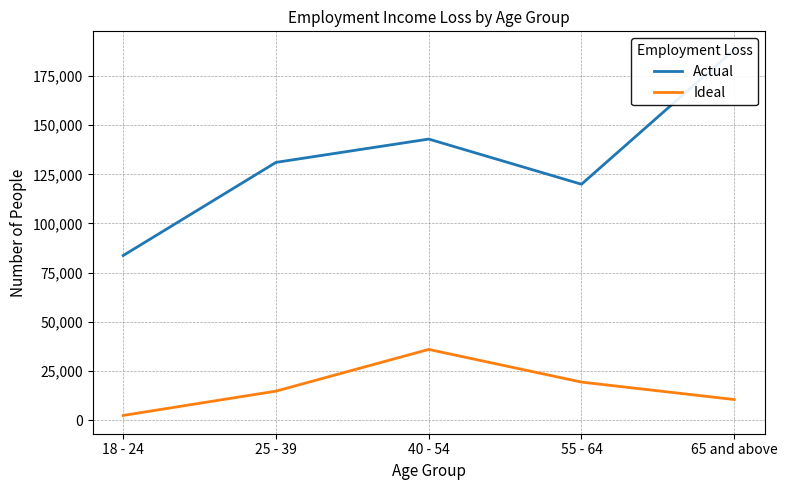

Reading left to right, transcribe all the data shown in this chart.

Actual: 18 - 24=83694	25 - 39=131076	40 - 54=142935	55 - 64=119959	65 and above=188444
Ideal: 18 - 24=2339	25 - 39=14697	40 - 54=35915	55 - 64=19300	65 and above=10428